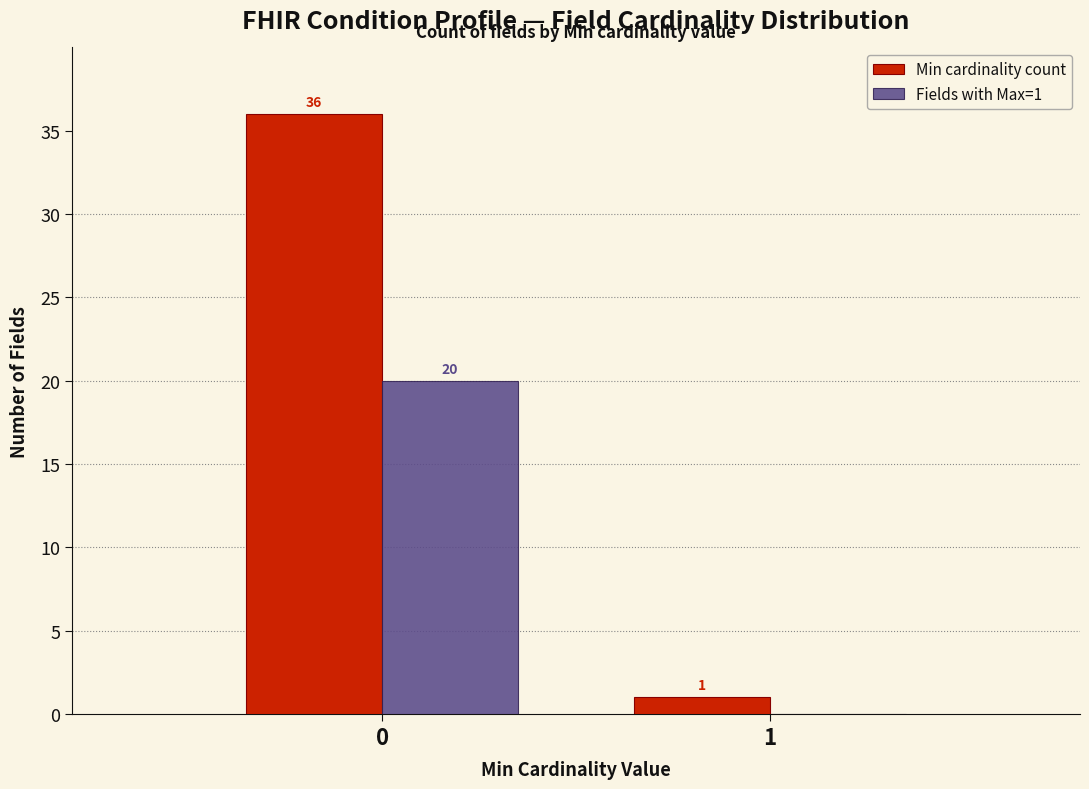

Reading right to left, extract all data points from this chart.

Min cardinality count: 1=1	0=36
Fields with Max=1: 1=0	0=20